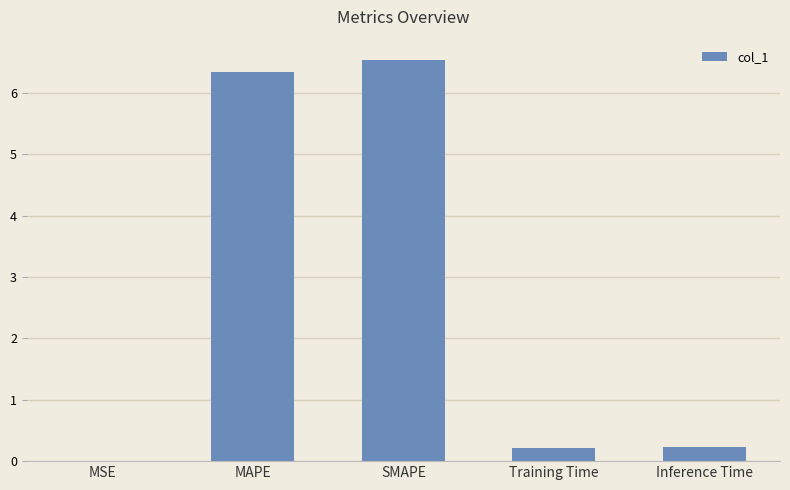

Read the value at MAPE.

6.3